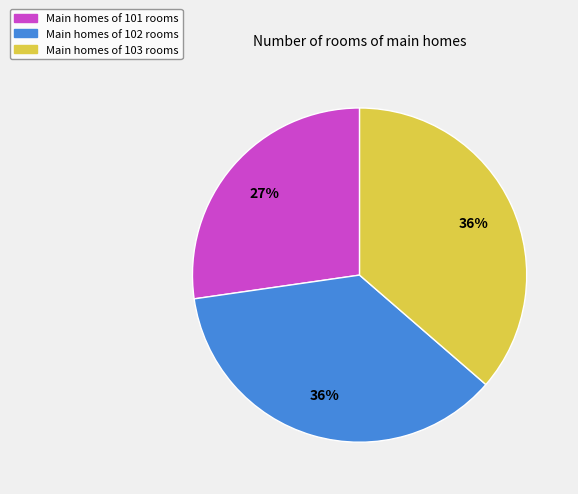

Do Main homes of 101 rooms and Main homes of 103 rooms together represent more than half of the pie?

Yes